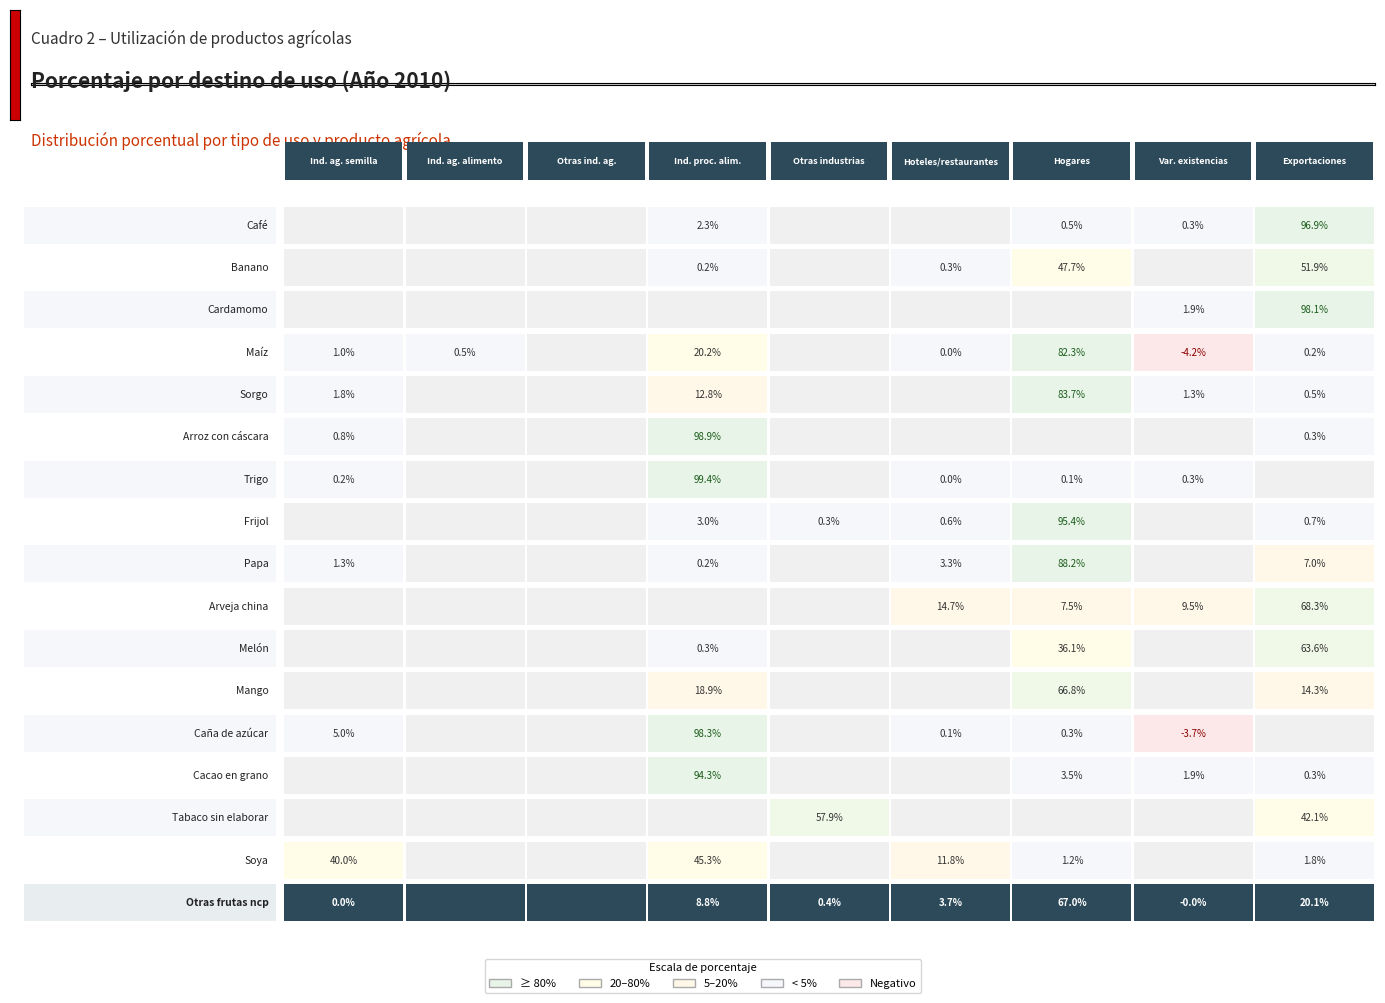

How many values in Otras frutas ncp are below zero?

1